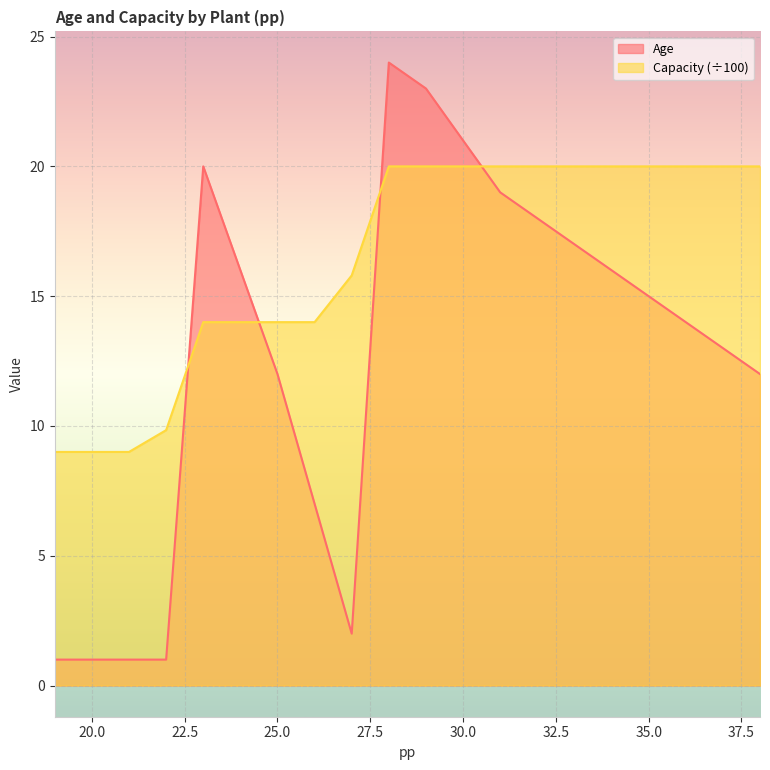

True or false: Age and Capacity intersect in this chart.

True